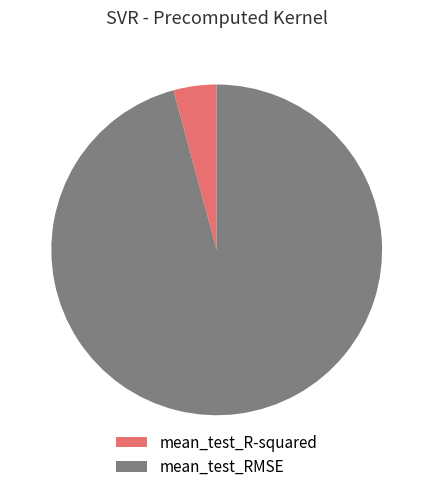

The mean_test_R-squared slice represents 4% of the pie. True or false?

True